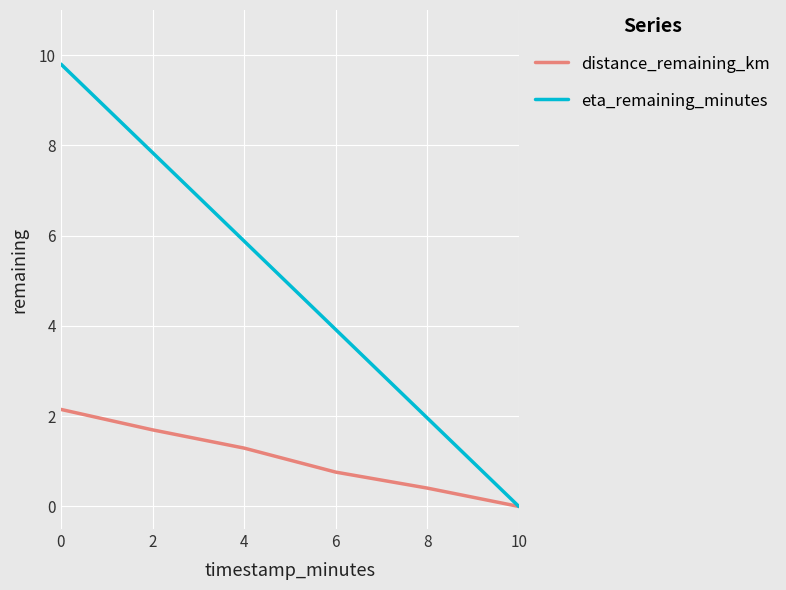

Which series has the widest spread of values?

eta_remaining_minutes